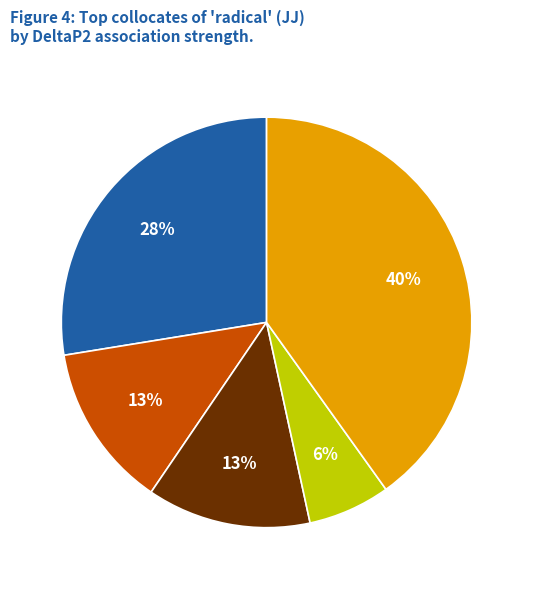

Is it true that ('evil',NN) is 38% of the pie?

False